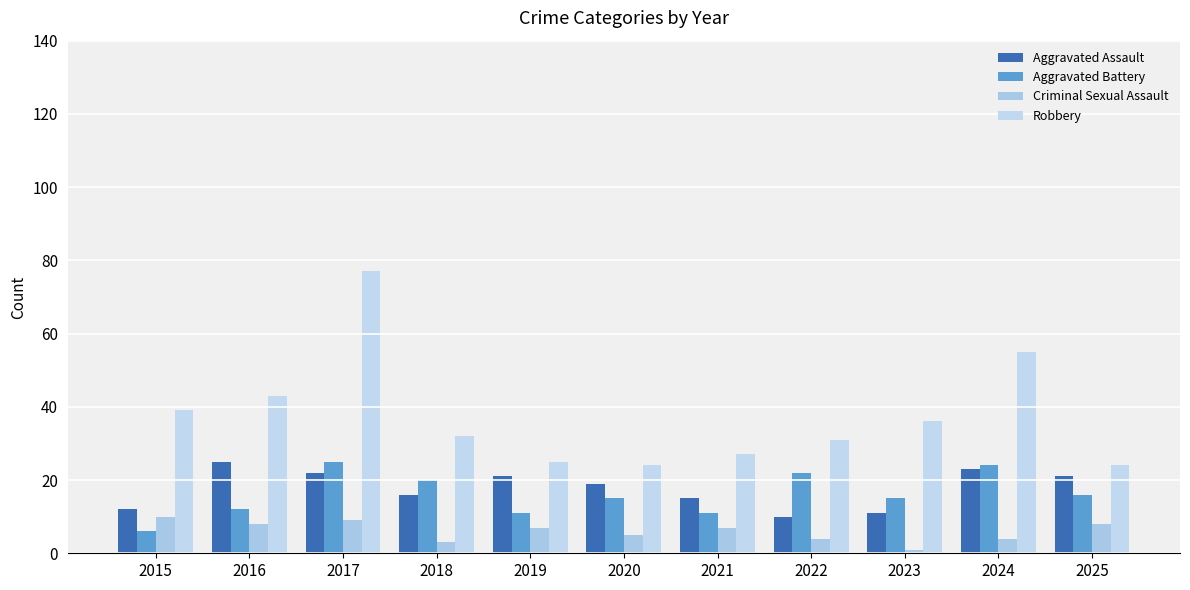

What is the sum of the Aggravated Battery values at 2019 and 2020?

26